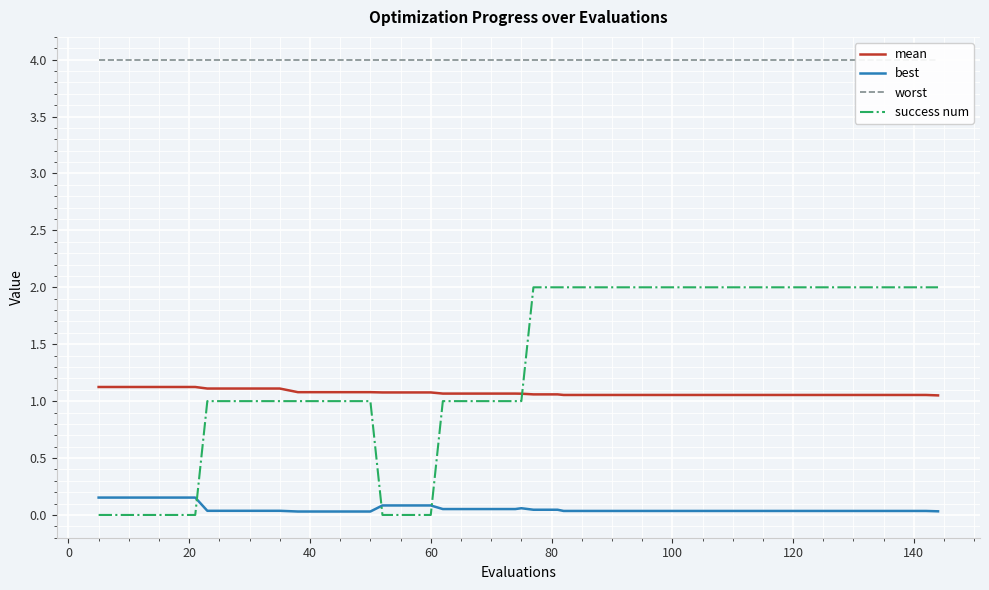

True or false: mean and best intersect in this chart.

False